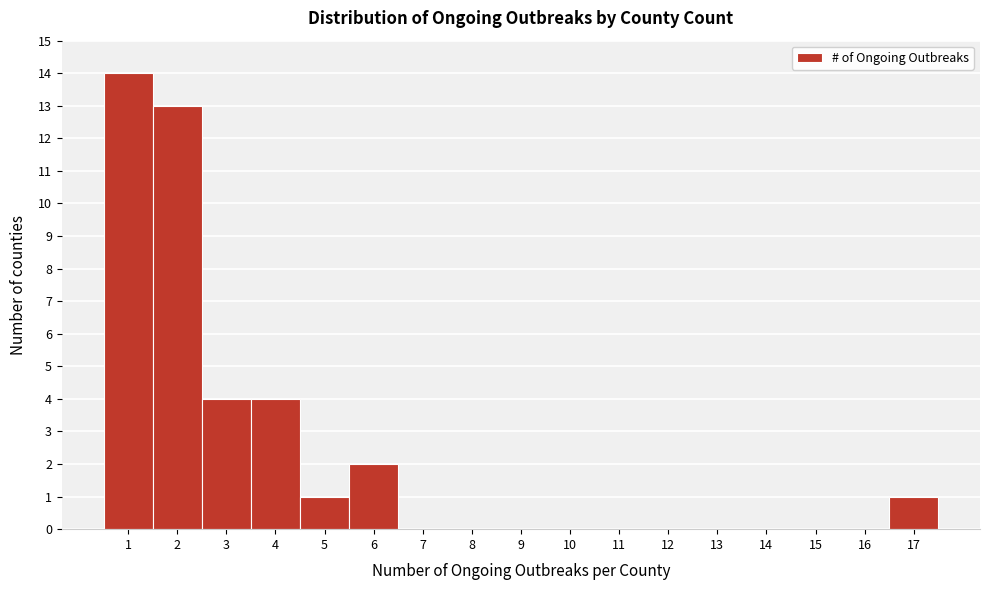

Which range on the x-axis has the tallest bar?

0.5 to 1.5